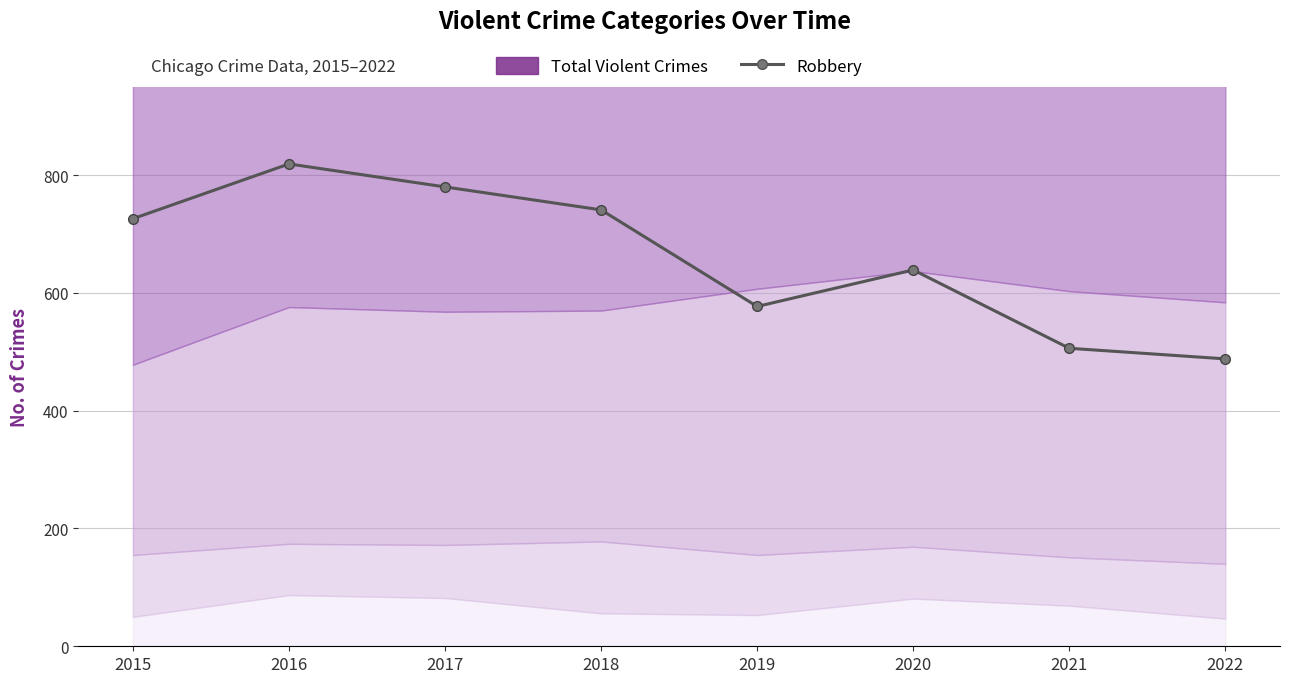

Reading left to right, what are all the values shown in this chart?

Total Violent Crimes: 2015=1719	2016=2086	2017=1971	2018=1911	2019=1792	2020=1967	2021=1696	2022=1507
Robbery: 2015=726	2016=819	2017=780	2018=741	2019=577	2020=639	2021=506	2022=488